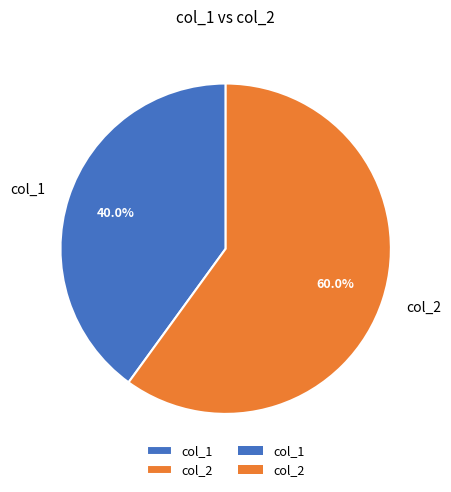

Approximately how many times larger is the value at col_2 compared to col_1?

1.5